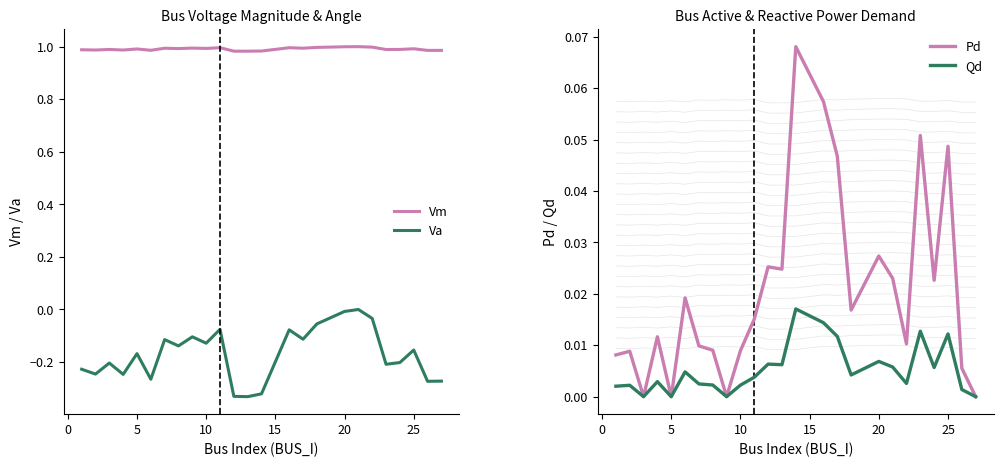

What is the minimum value shown in the chart?

-0.3